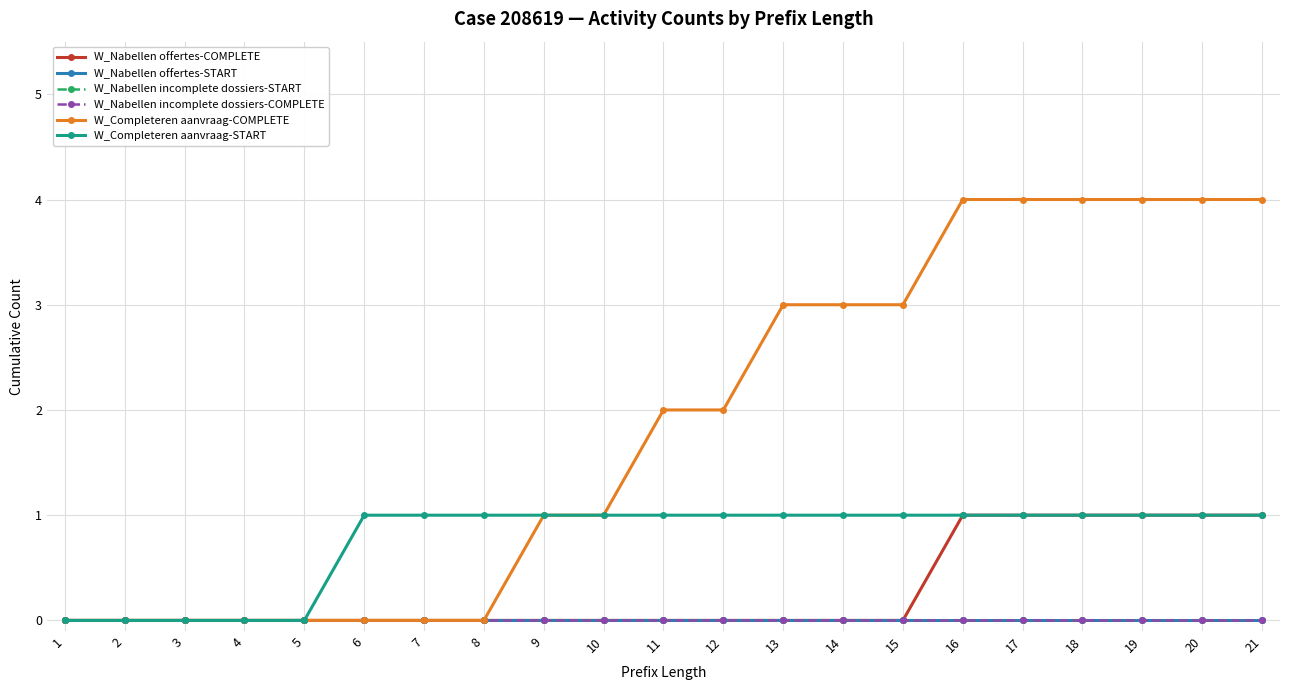

True or false: W_Nabellen offertes-COMPLETE and W_Completeren aanvraag-COMPLETE intersect in this chart.

False